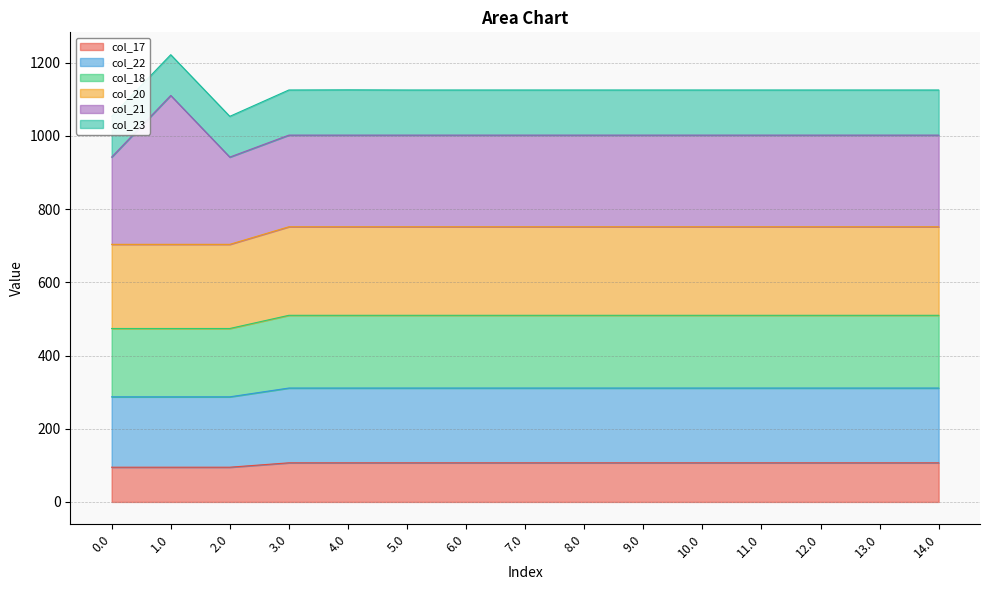

How many series are shown in this chart?

4